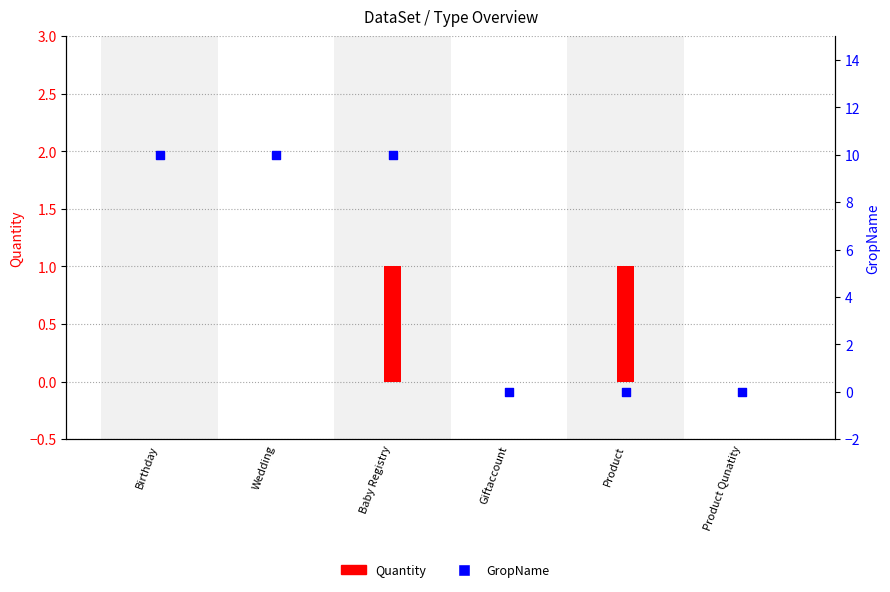

Which series reaches the maximum Y coordinate?

GropName